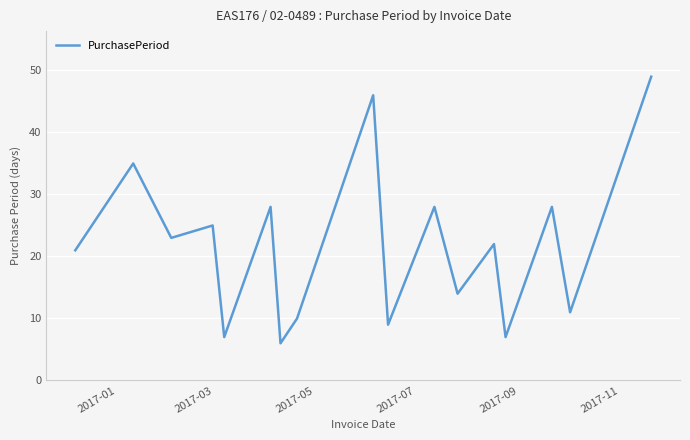

What is the difference between the maximum and minimum values?

43